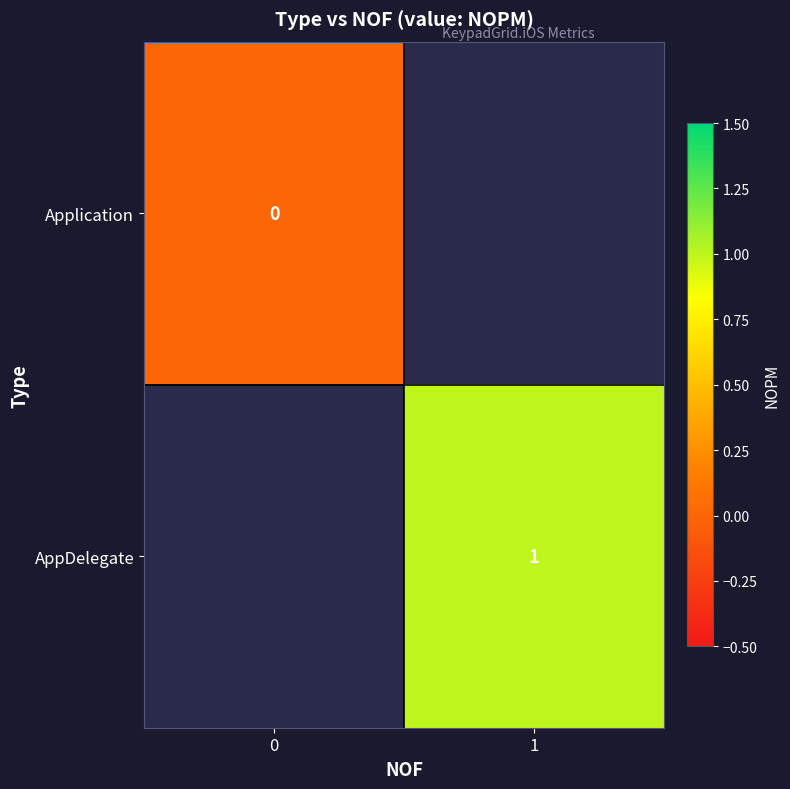

Is the value of AppDelegate at 0 greater than the value of Application at 1?

No